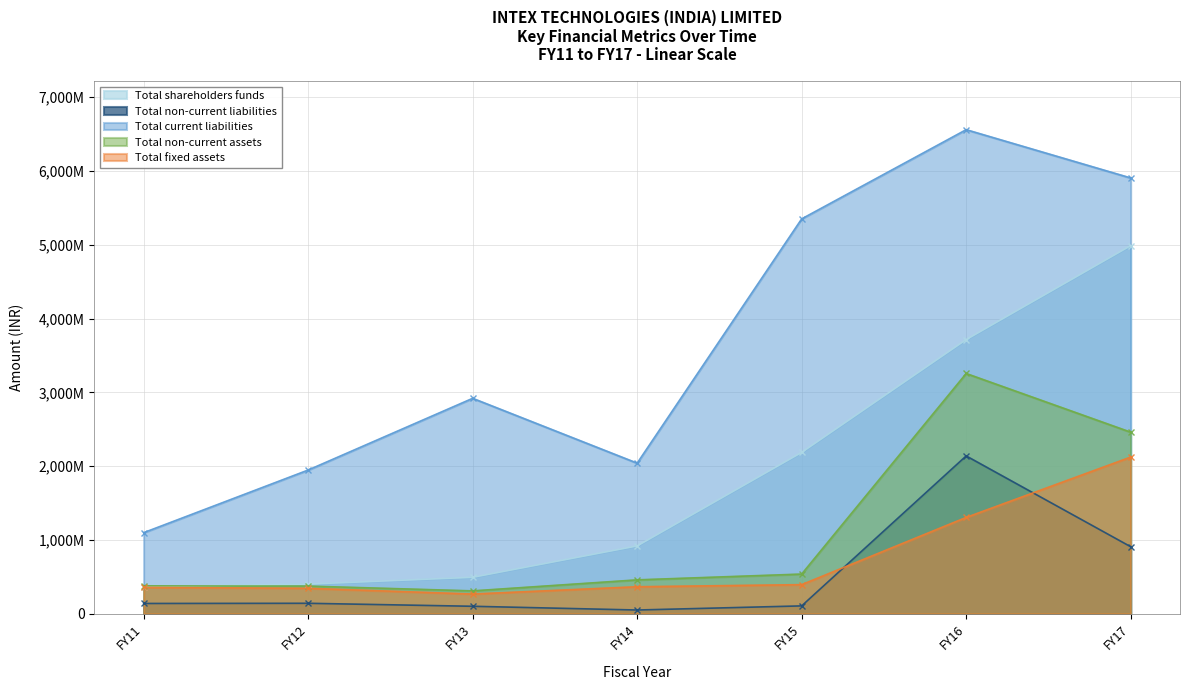

Where does the Total current liabilities series first go above 2919931000?

FY15